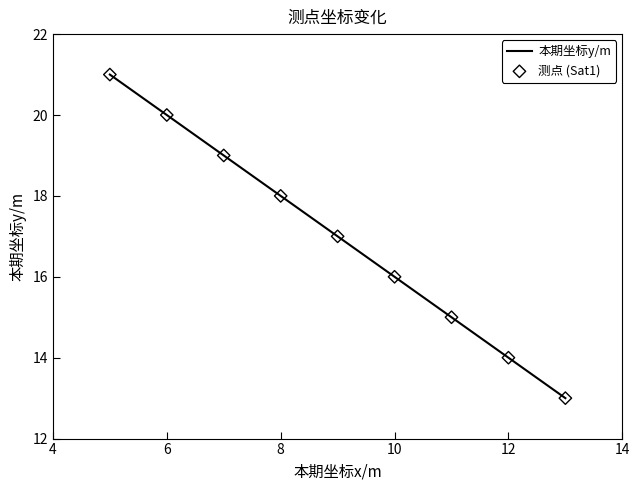

What is the maximum value shown in the chart?

21